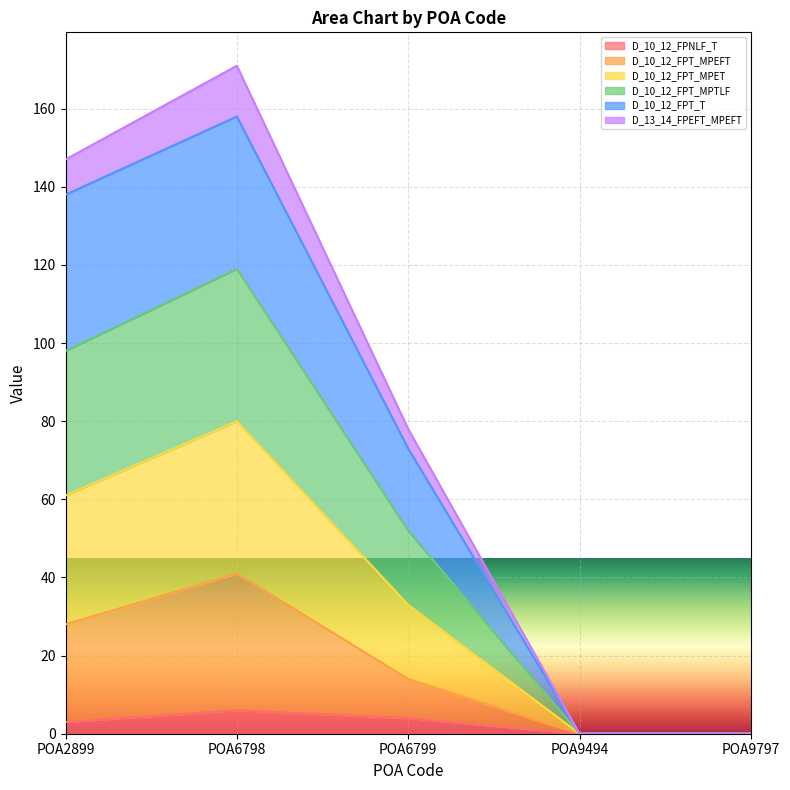

What is the total value across all series at POA6799?

78